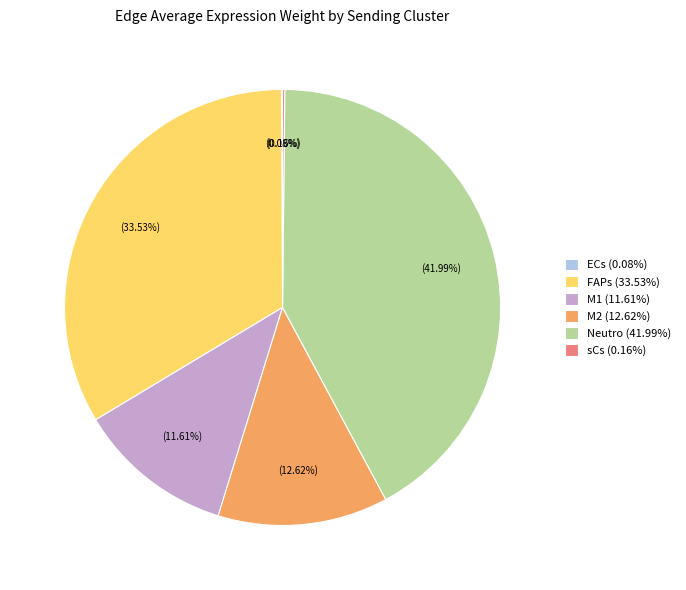

To the nearest percent, what percentage of the pie is M2?

13%